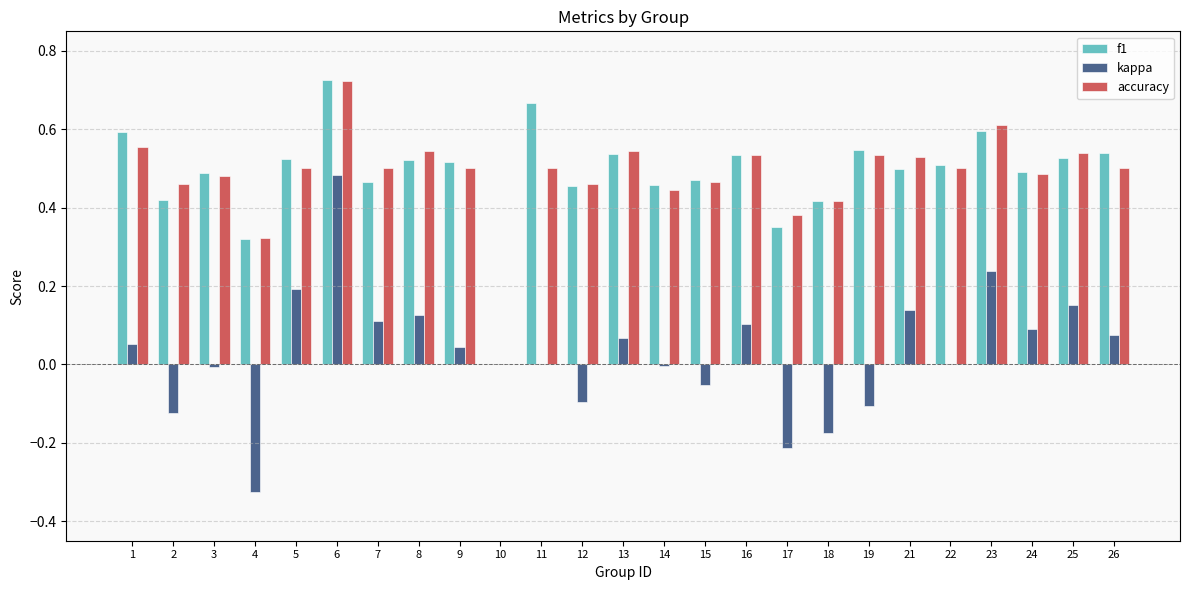

Which category has the highest value across all series?

6